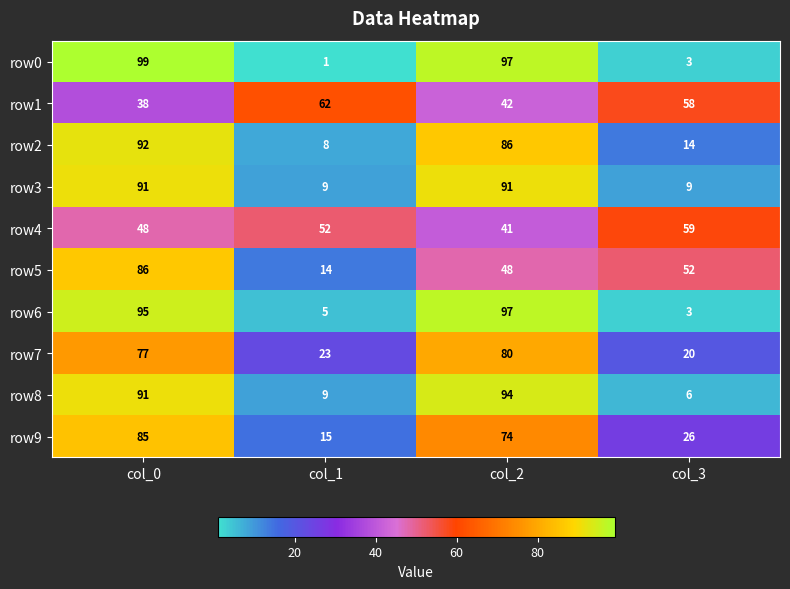

Rank the series by their maximum value, from lowest to highest.

row4, row1, row7, row9, row5, row3, row2, row8, row6, row0